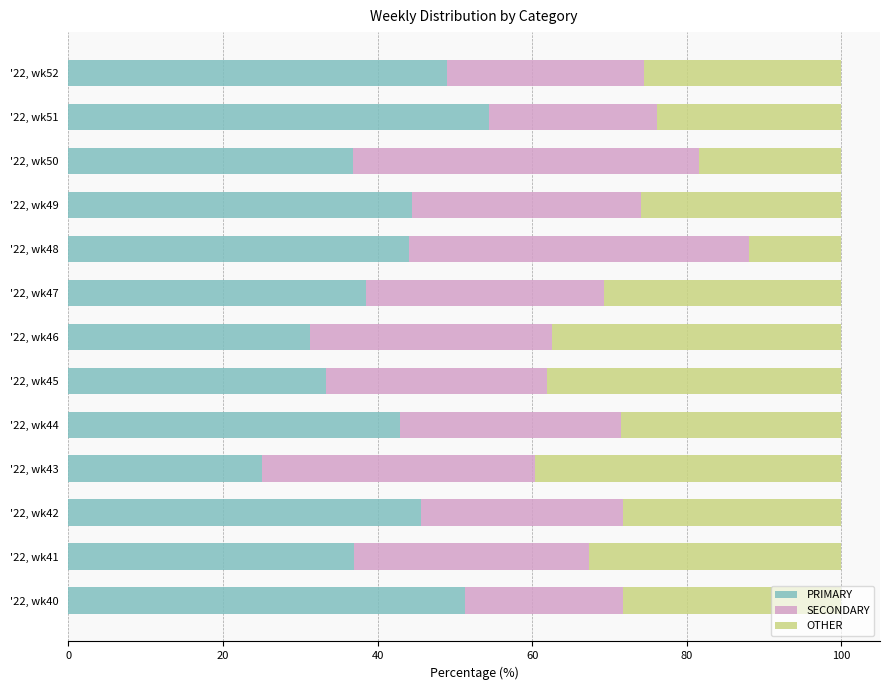

The value of PRIMARY at '22, wk46 is 13.1. True or false?

False